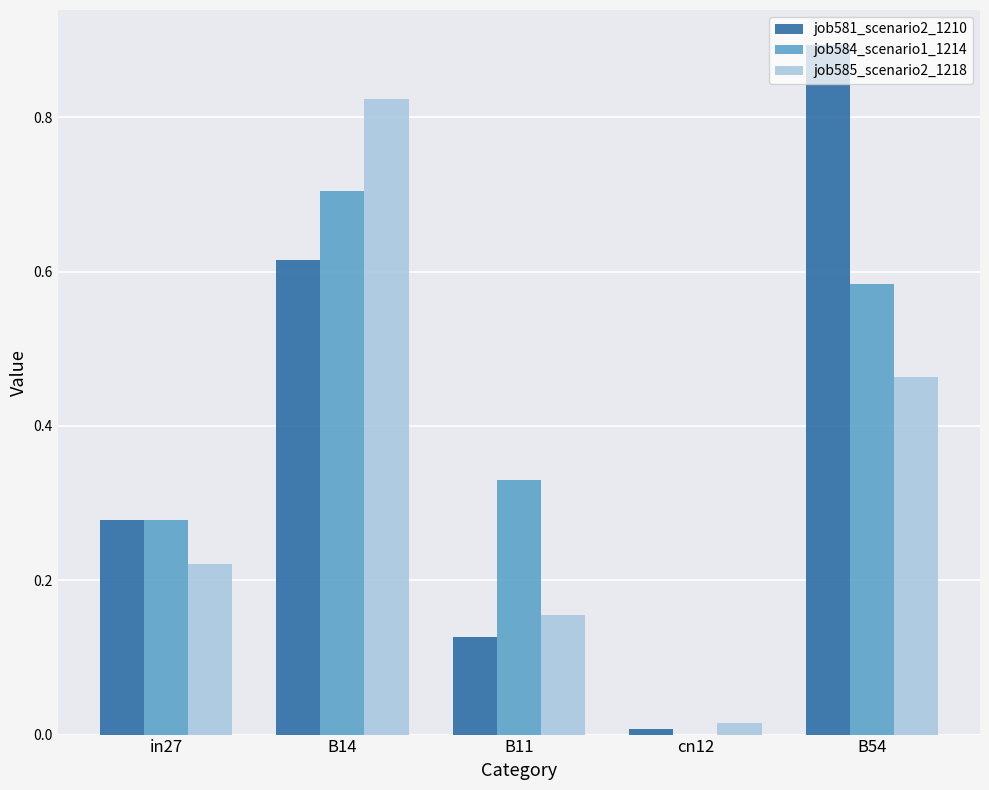

What is the total value across all series at B14?

2.1